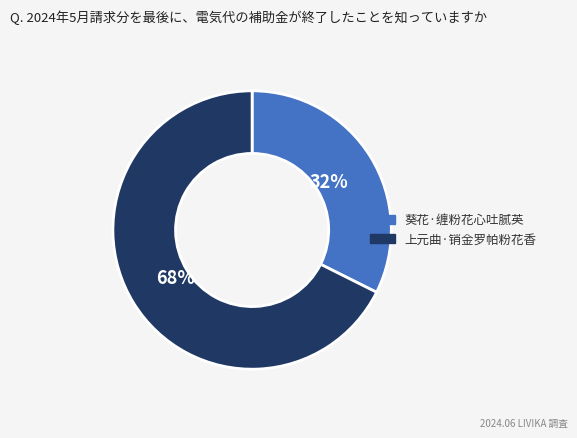

How many slices are in this pie chart?

2